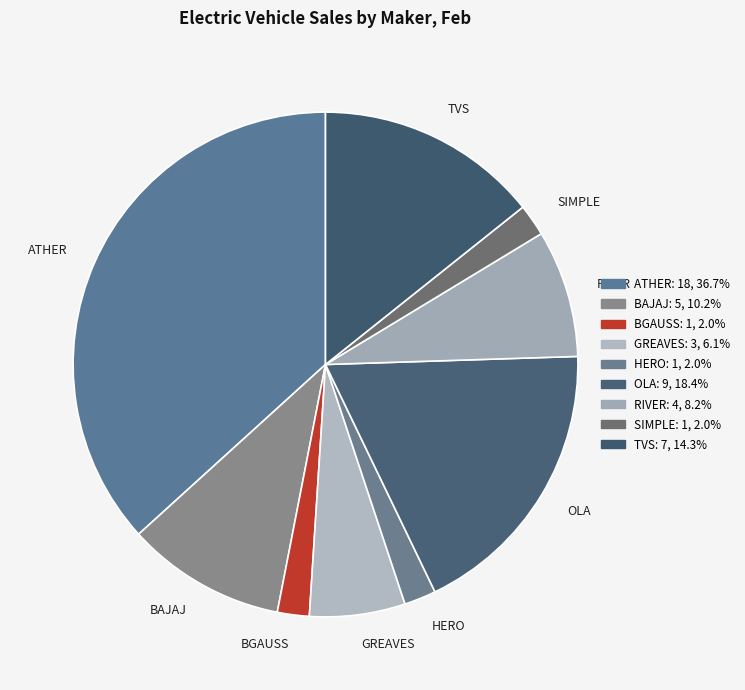

Count the number of slices in the pie.

9